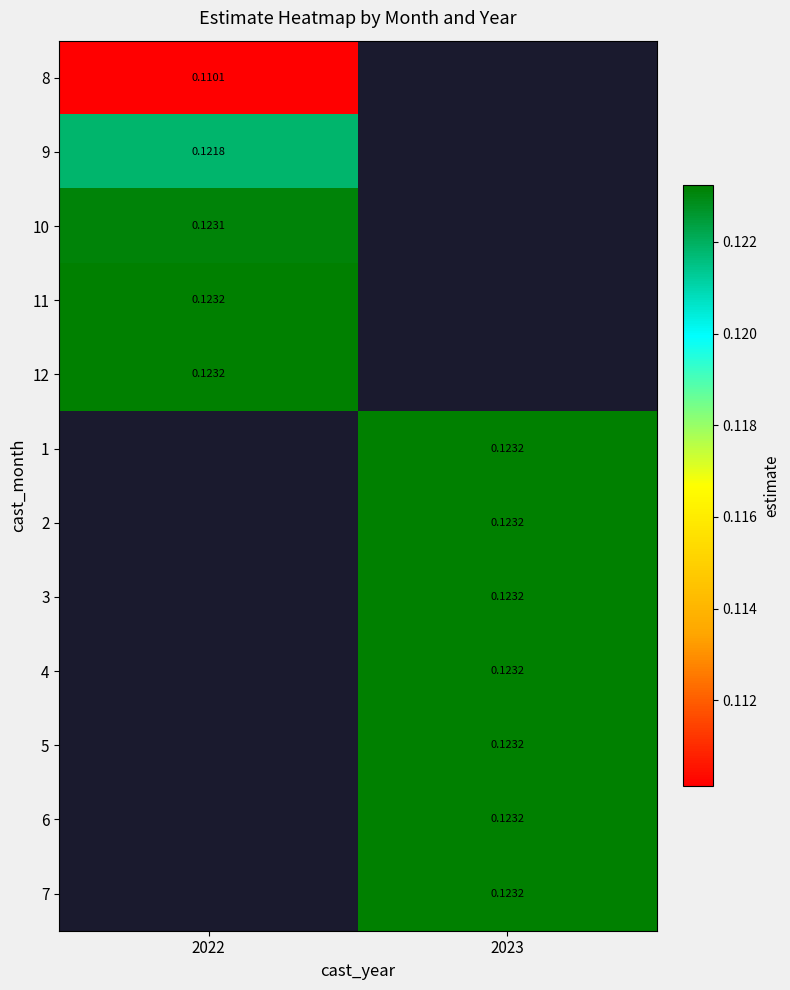

Which series has the widest spread of values?

8